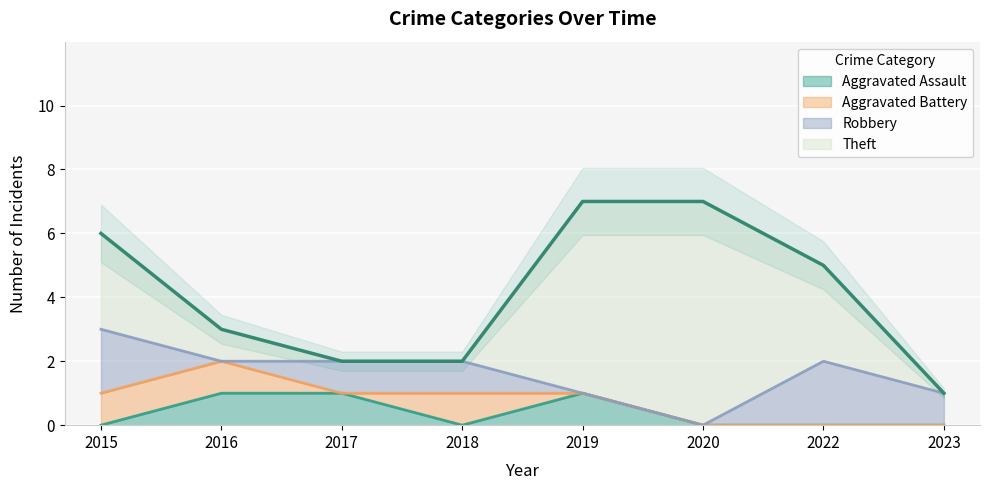

Is it true that Aggravated Assault equals 0 at 2022?

True